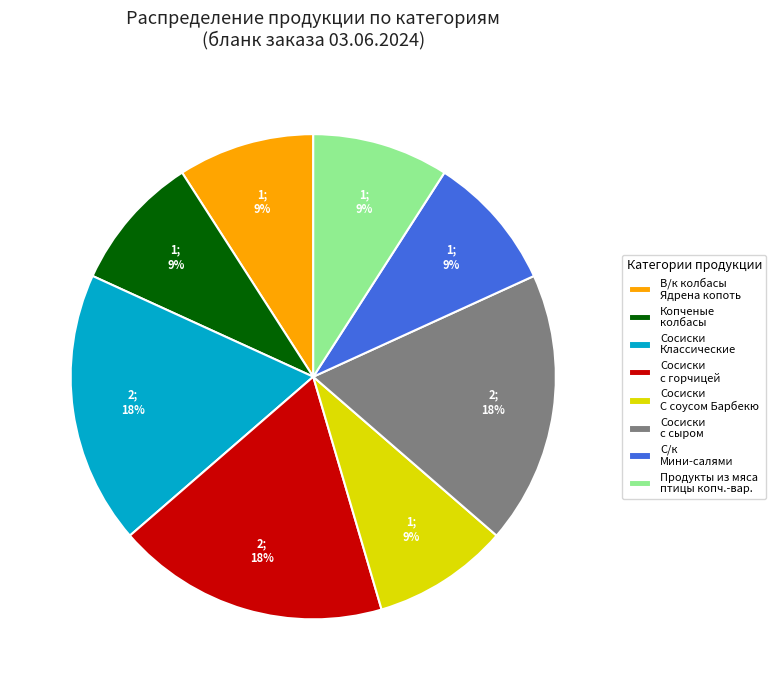

To the nearest percent, what is the difference between the largest and smallest slice percentages?

9%